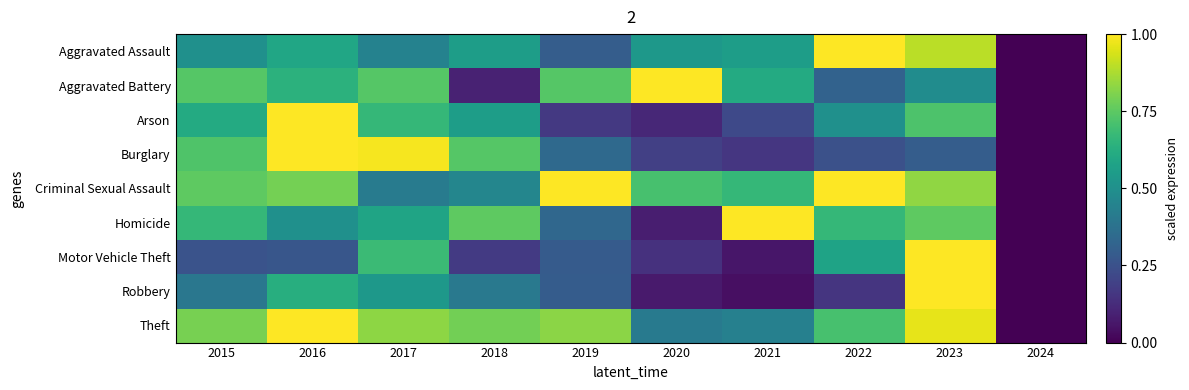

Which series changed the most between 2022 and 2024?

Aggravated Assault